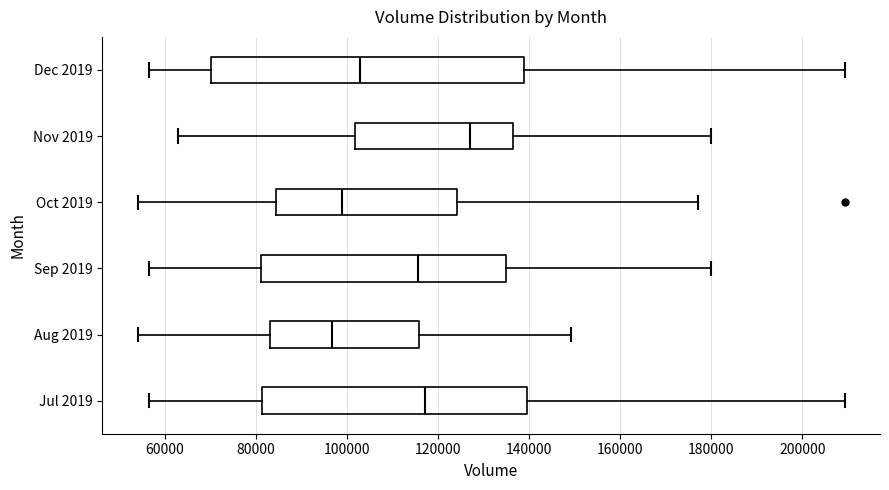

Where does the right whisker of the box for Dec 2019 end on the x-axis? The values are not printed on the chart, so give them approximately, as read against the axis.

210000